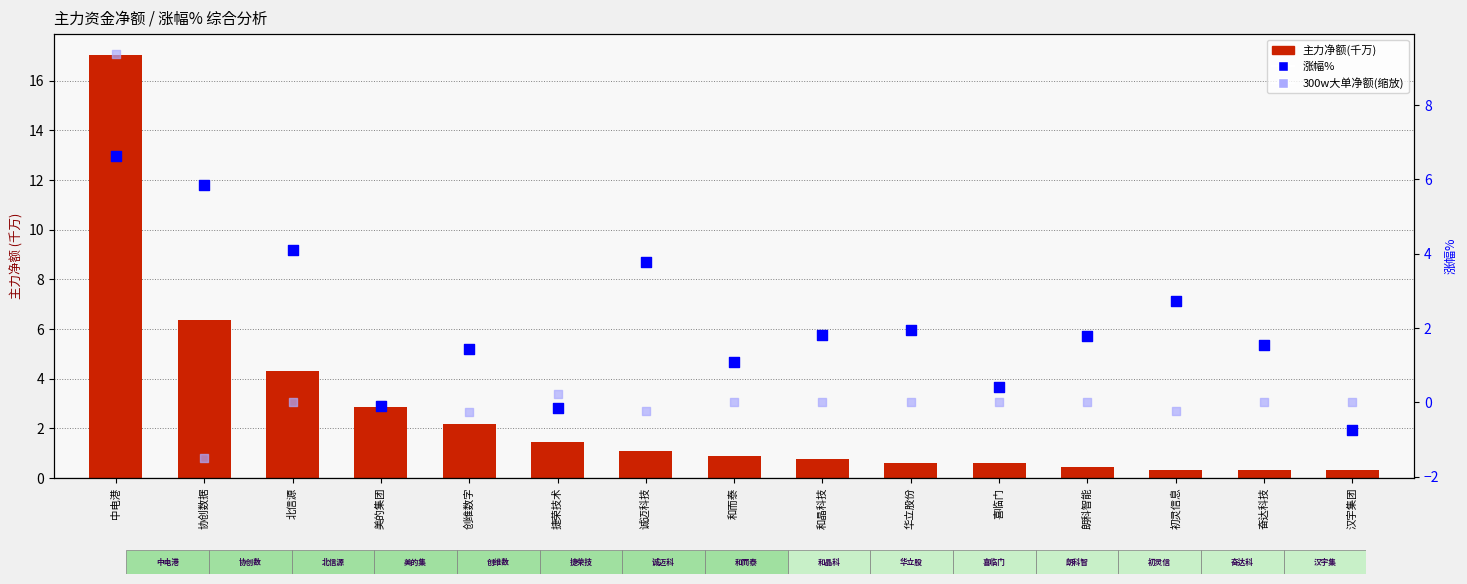

At how many categories does at least one series exceed 13?

1